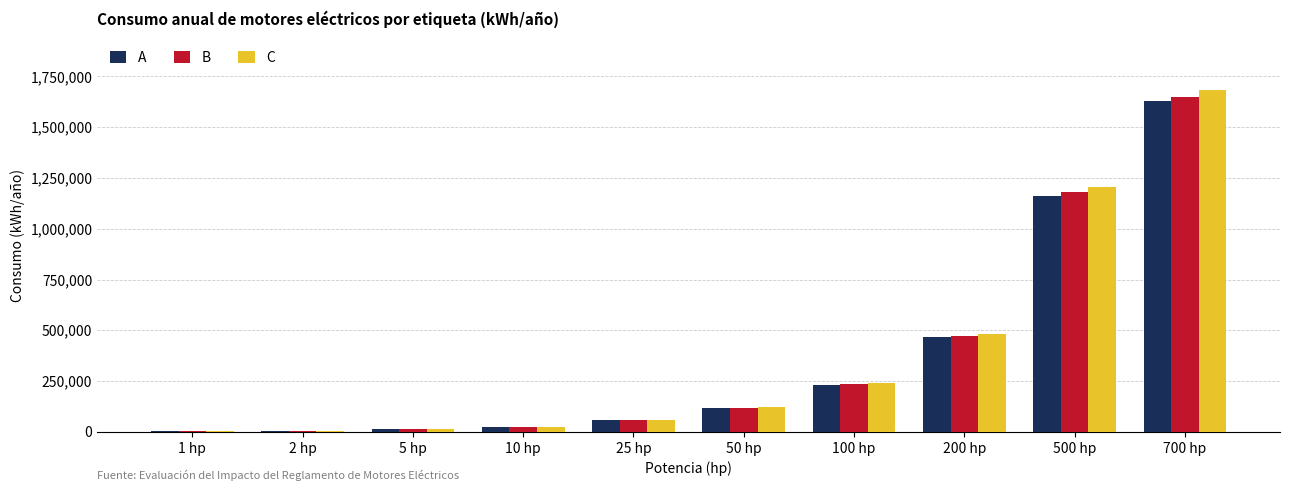

What is the sum of all C values?

3836845.9